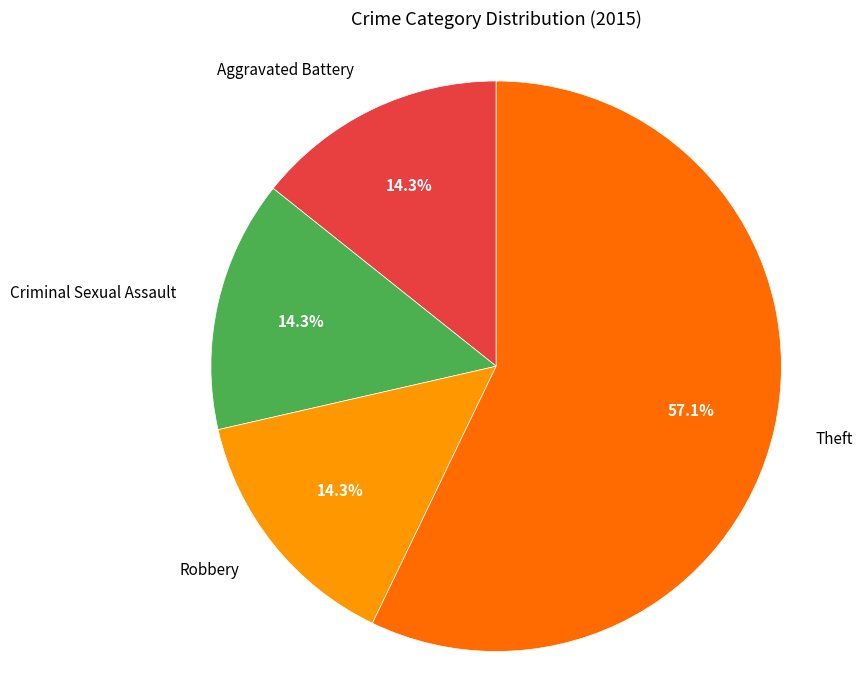

How many segments does this pie chart have?

4